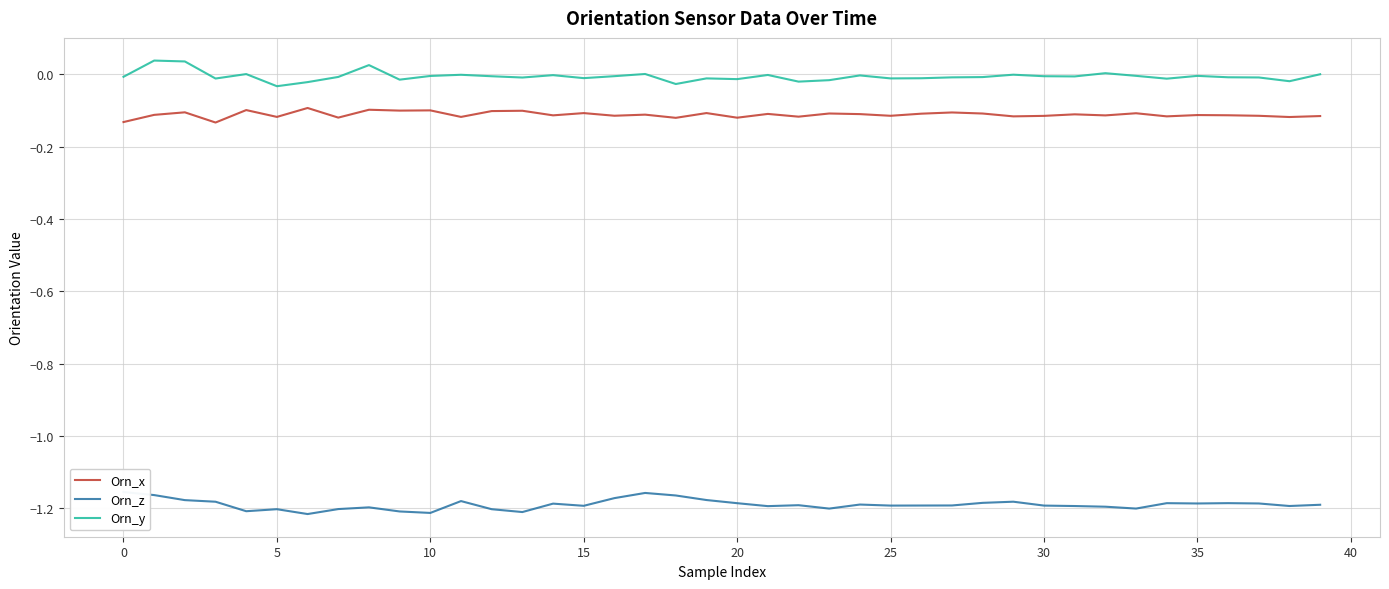

True or false: Orn_x and Orn_z cross at least once.

False